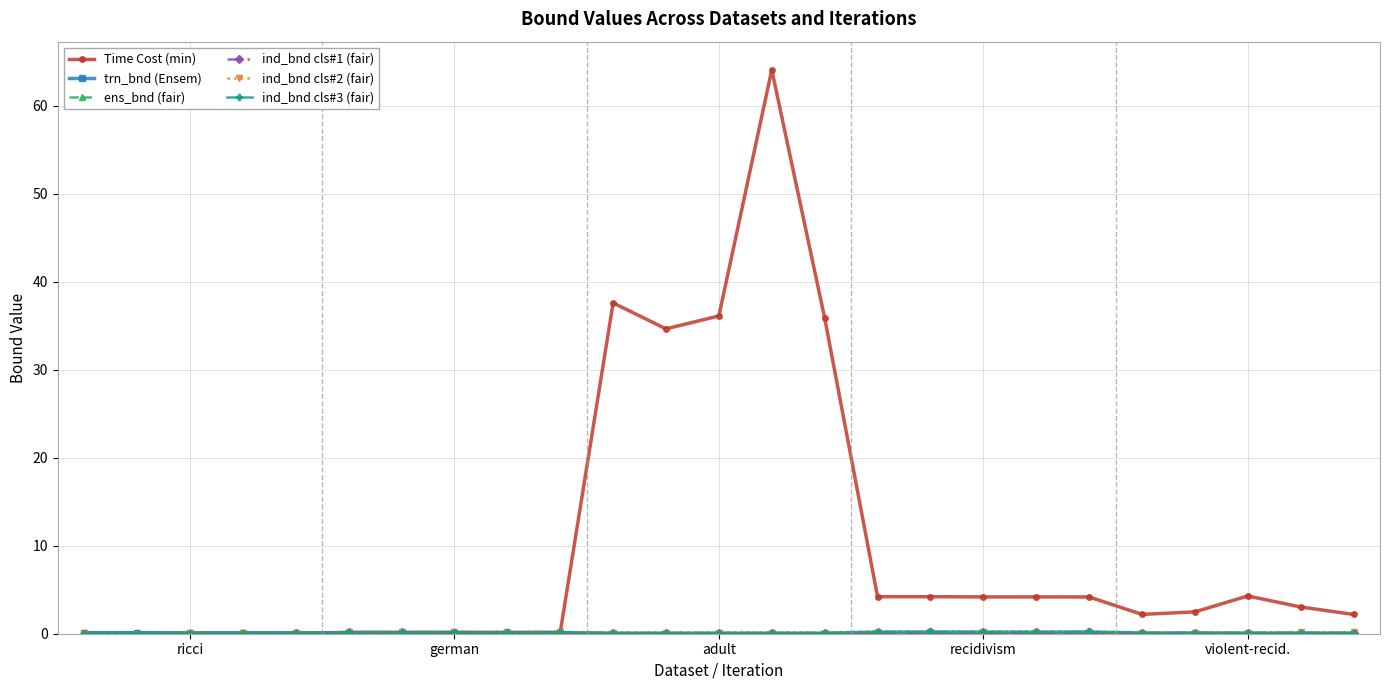

Which series has the widest spread of values?

Time Cost (min)